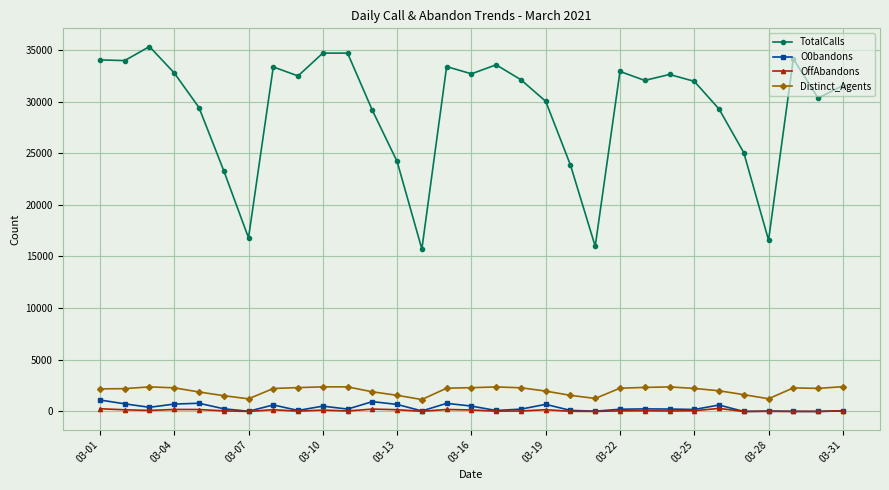

True or false: Distinct_Agents and OffAbandons cross at least once.

False